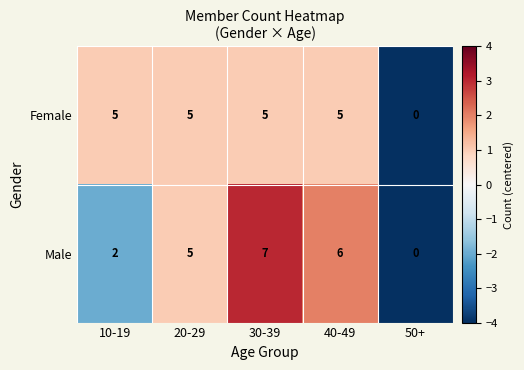

Is it true that Female equals 5 at 20-29?

True